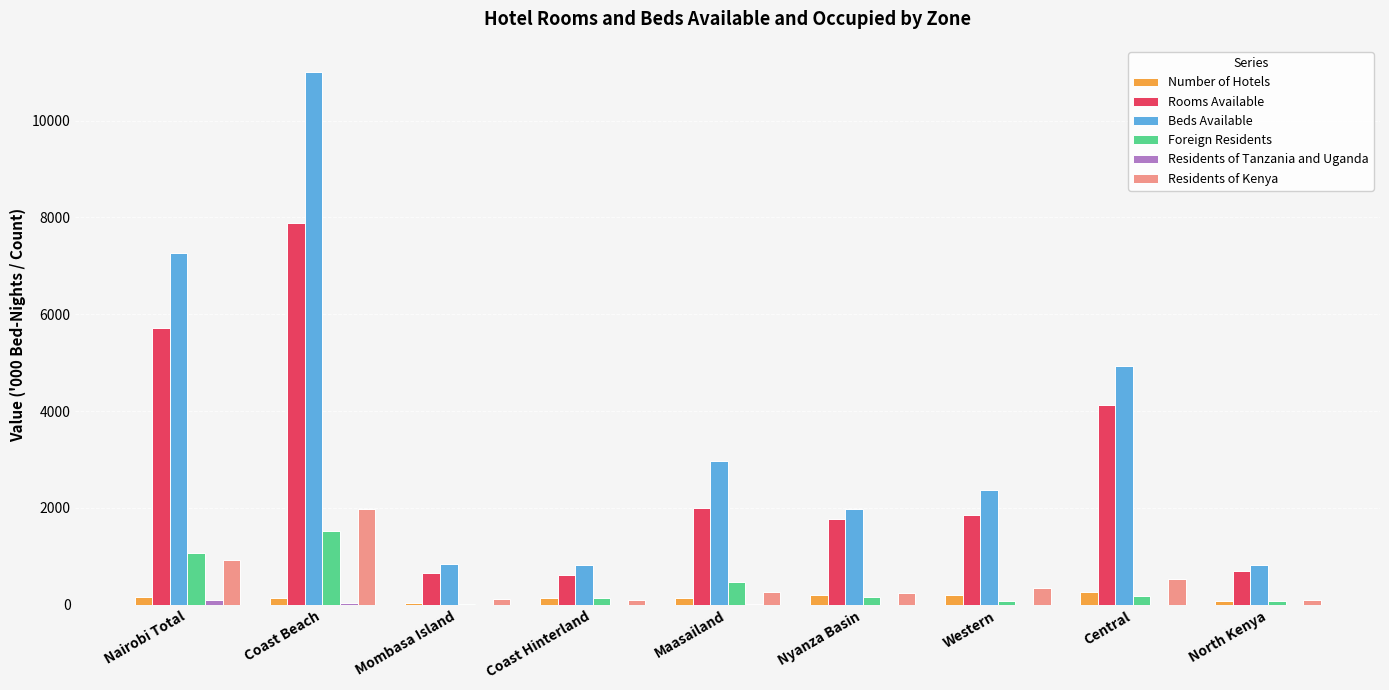

Which series has the largest range (max minus min)?

Beds Available